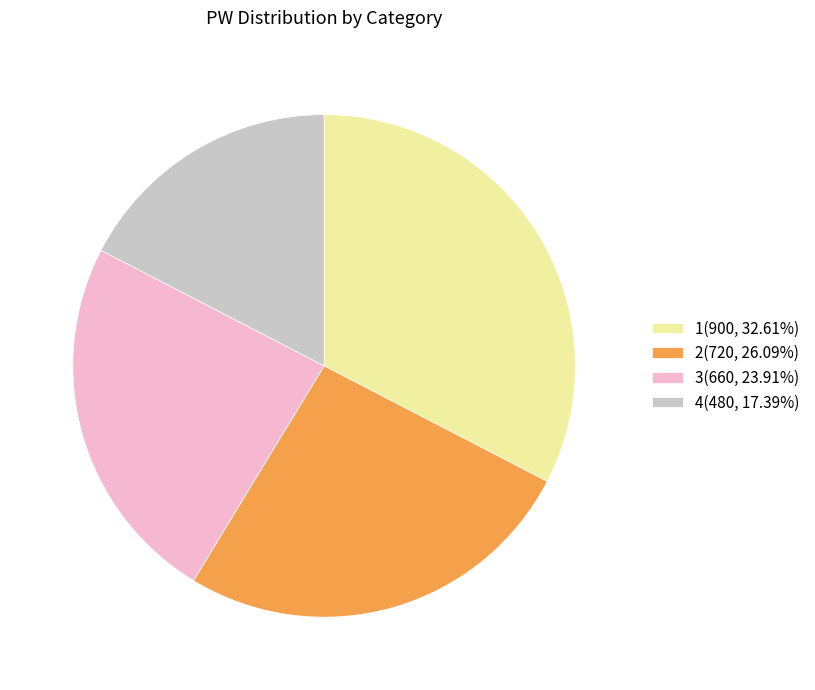

What is the largest slice in the pie chart?

1